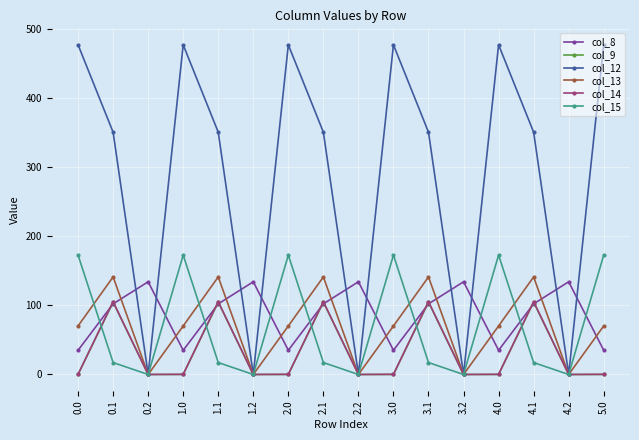

What is the difference between the maximum and minimum values in the col_15 series?

172.8